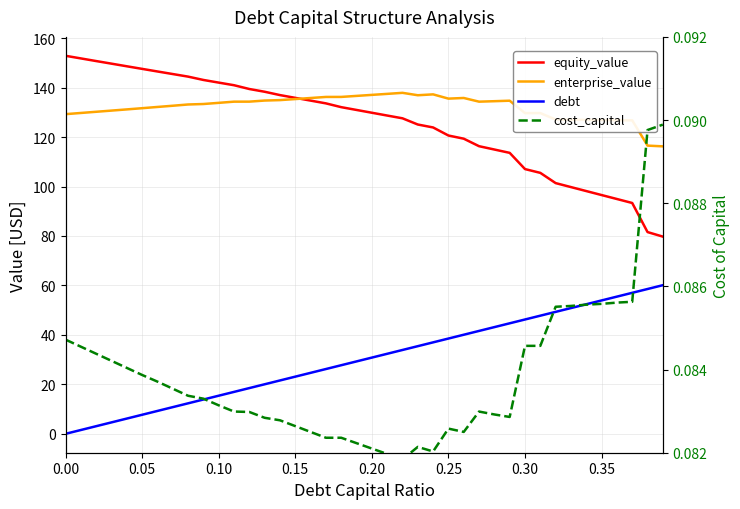

How many lines are shown in the chart?

4